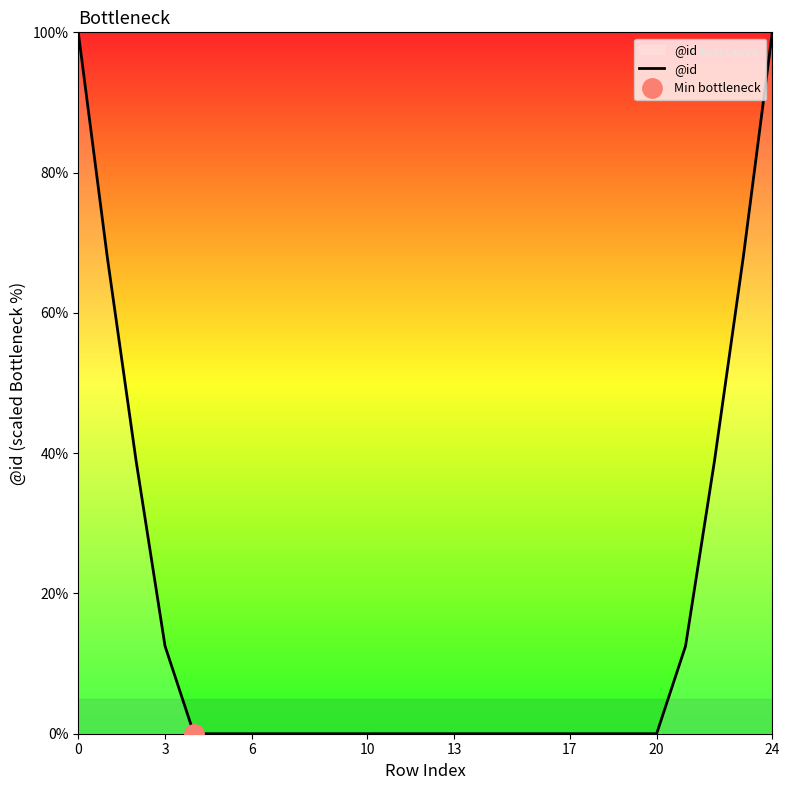

What is the difference between the values at 21 and 9?

12.5